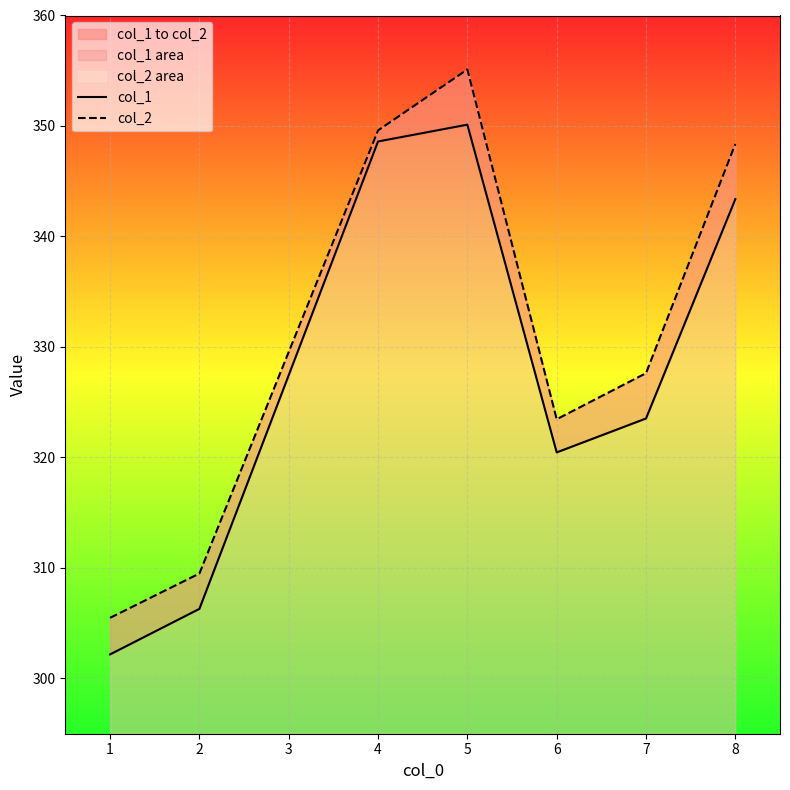

List the series in order of their overall mean, highest first.

col_2, col_1